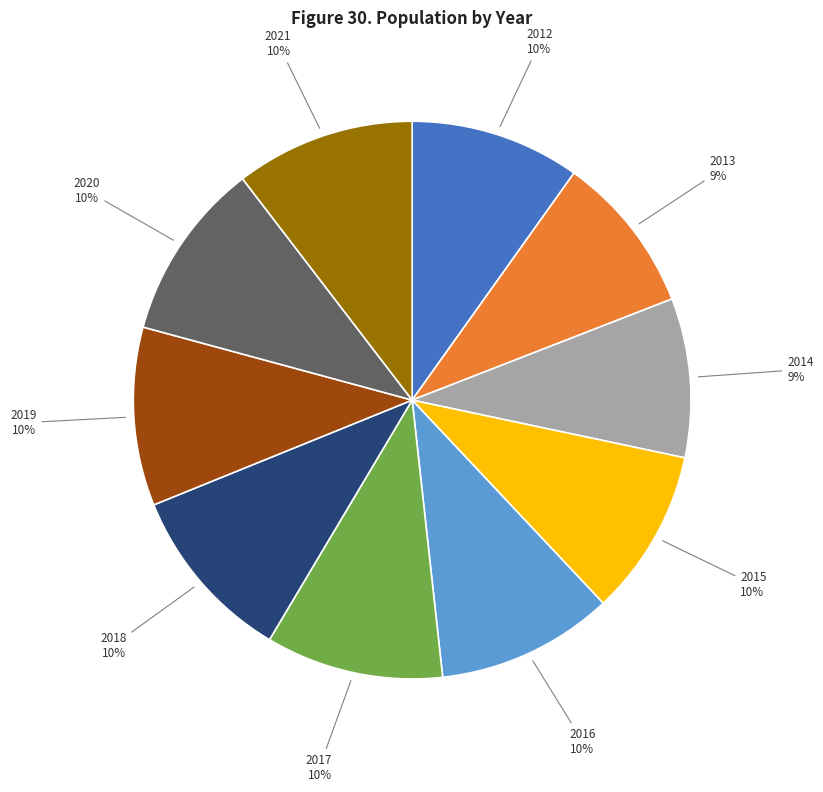

Between 2017 and 2013, which is larger?

2017